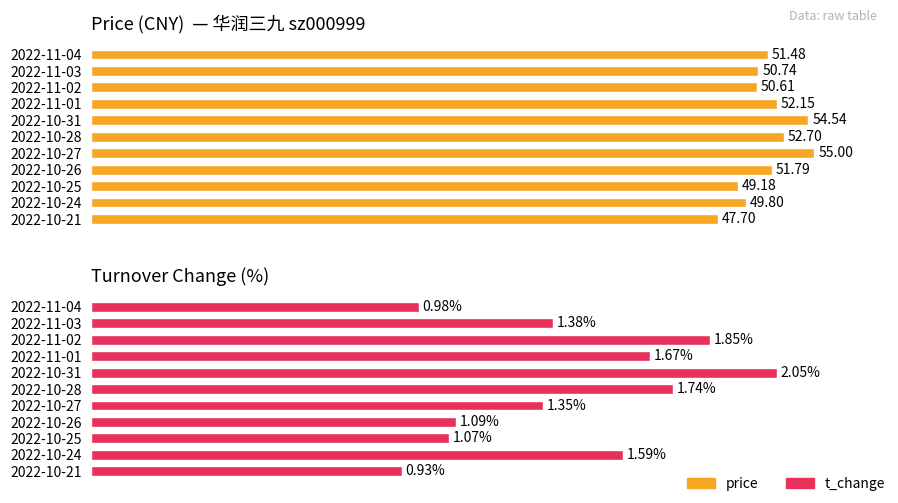

Rank the series by their average value, from highest to lowest.

price, t_change